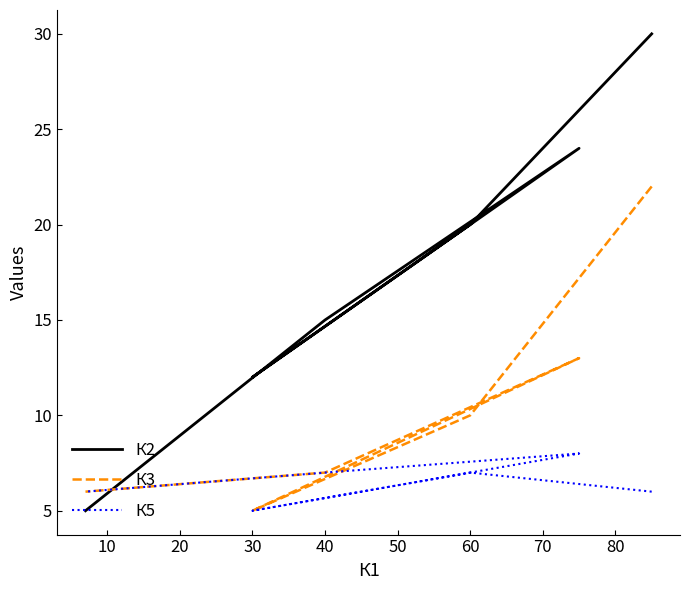

What value does the К5 series have at 50?

6